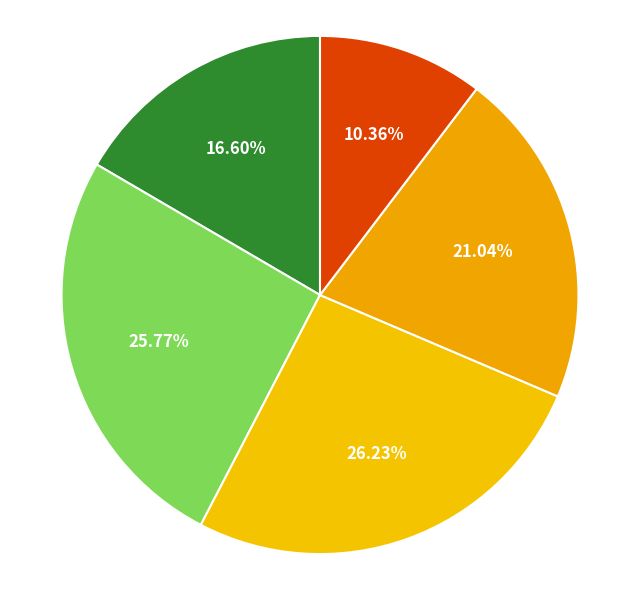

Count the number of slices in the pie.

5